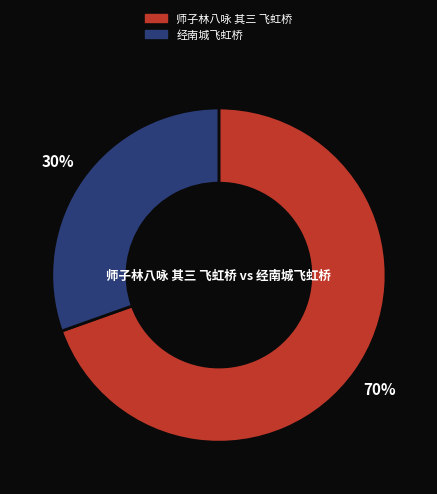

What percentage is the 师子林八咏 其三 飞虹桥 slice, to the nearest percent?

70%